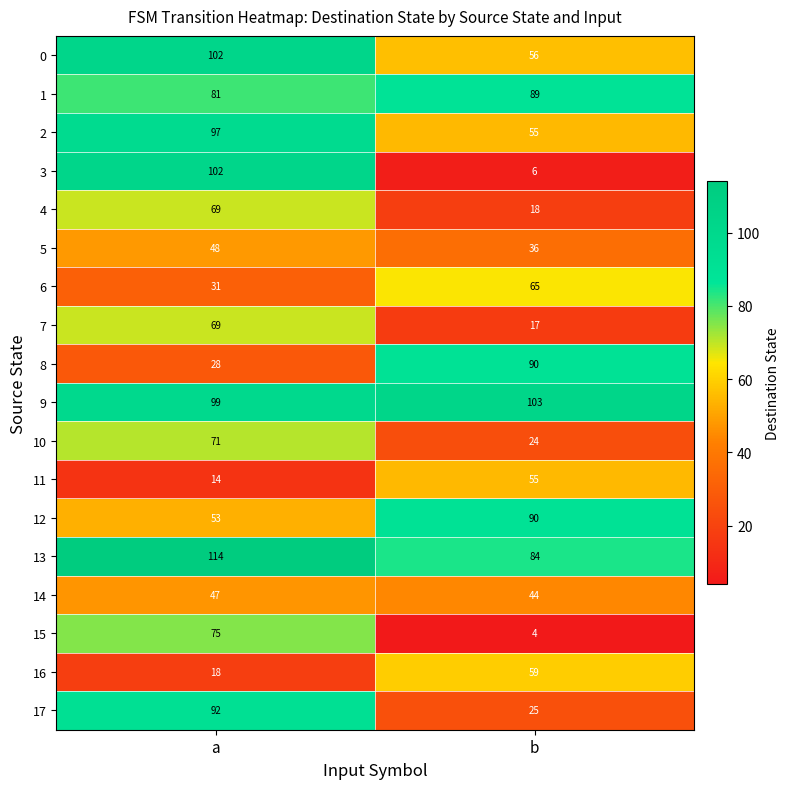

List the labels in order of 11 value, largest first.

b, a